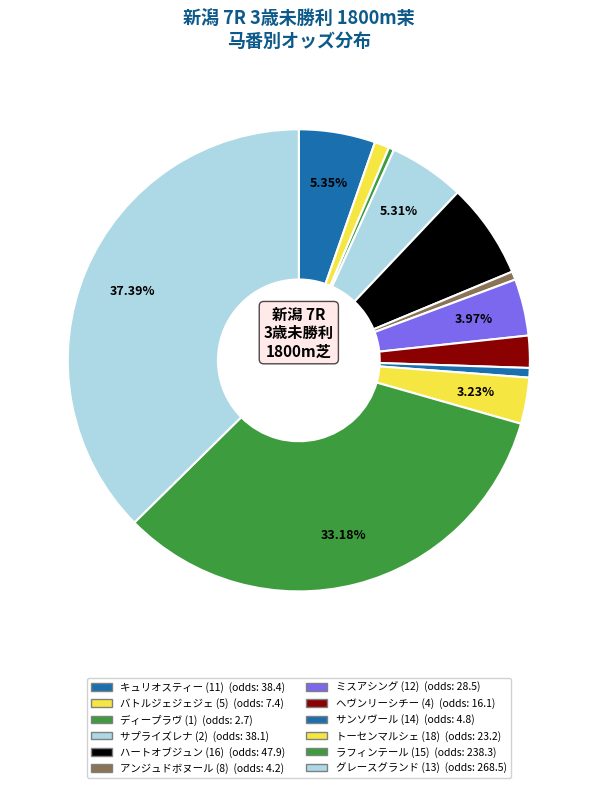

Count the number of slices in the pie.

12